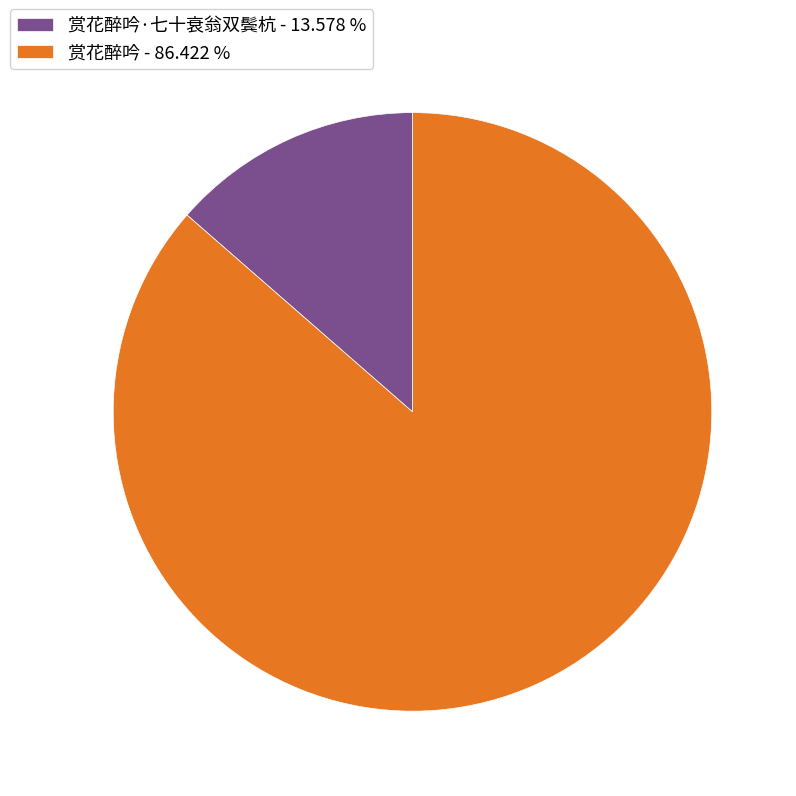

Is there any slice that represents more than half of the pie?

Yes